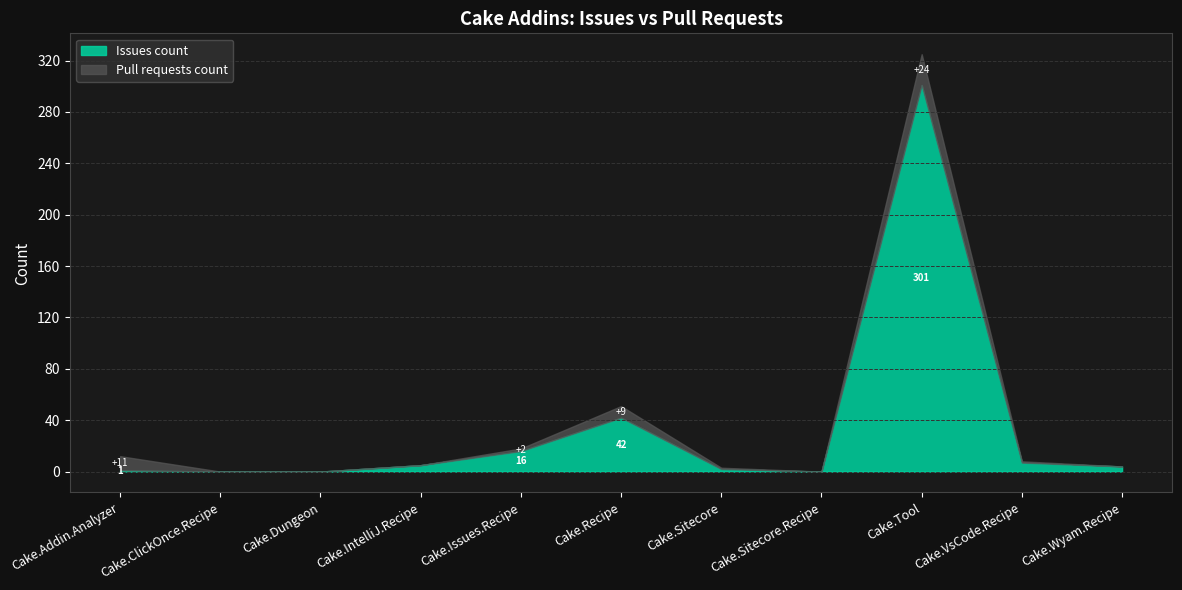

Rank the series by their average value, from highest to lowest.

Issues count, Pull requests count